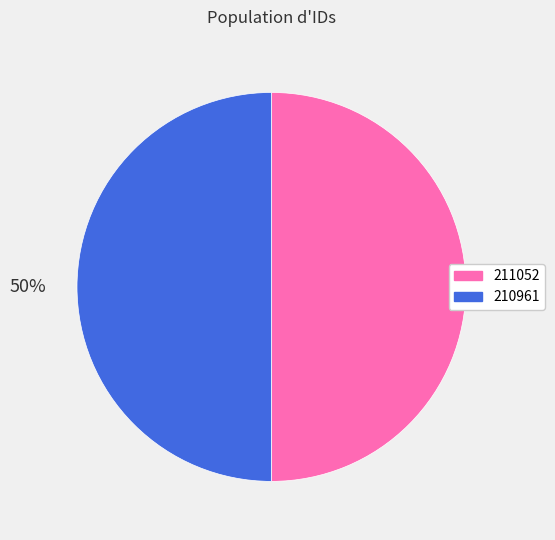

Is the sum of 210961 and 211052 greater than half?

Yes